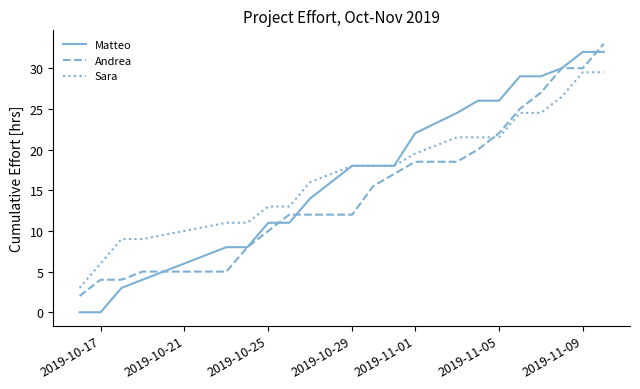

Which series ends up on top after the final intersection of Sara and Andrea?

Andrea